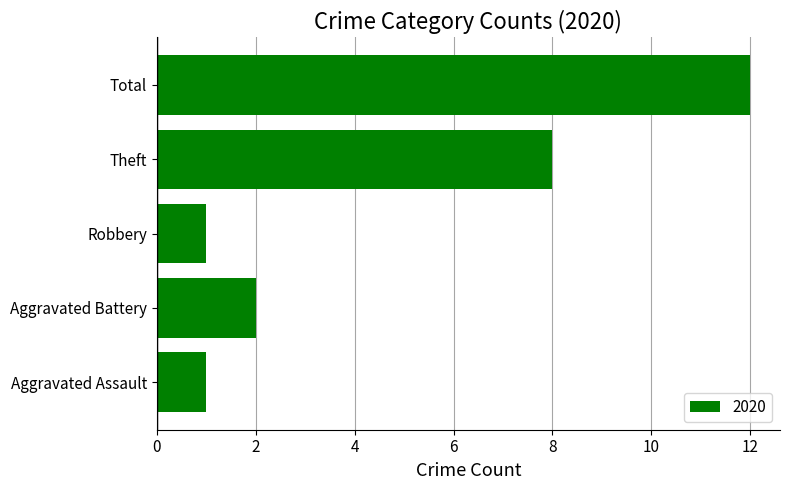

Reading top to bottom, transcribe all the data shown in this chart.

Total=12	Theft=8	Robbery=1	Aggravated Battery=2	Aggravated Assault=1